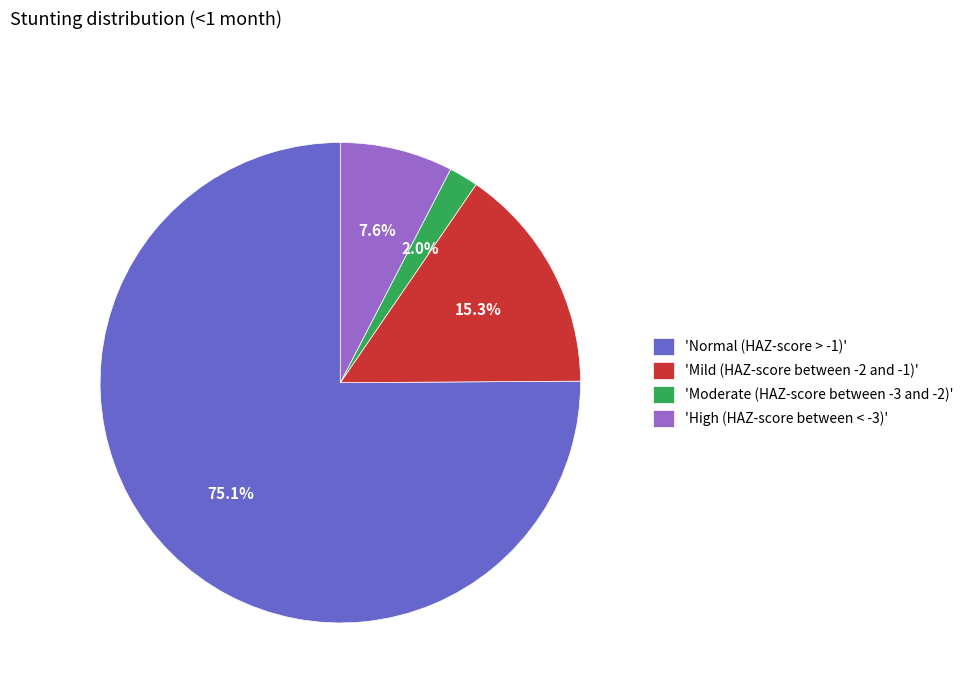

Count the number of slices in the pie.

4